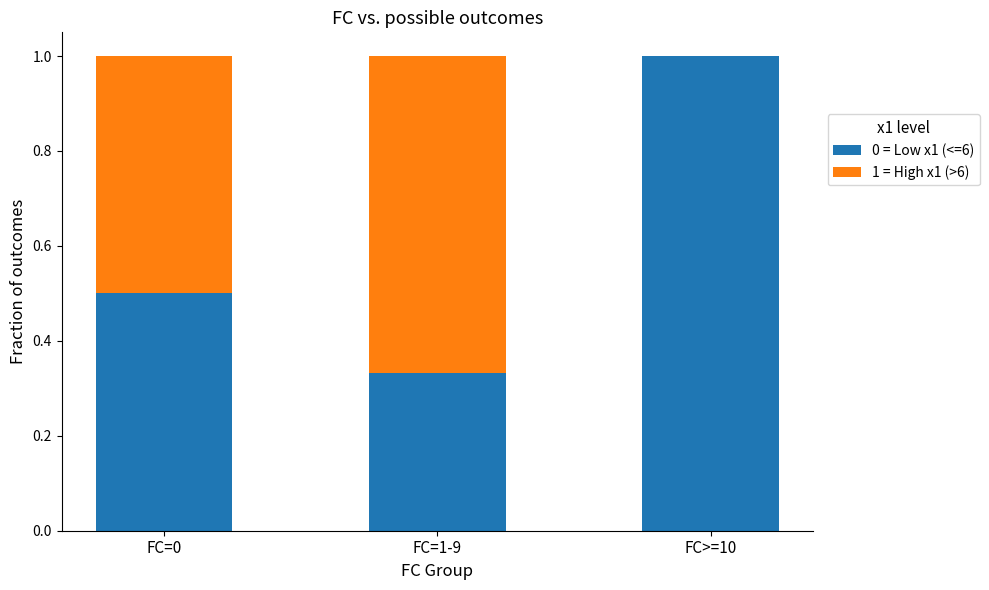

What is the sum of all 0 = Low x1 (<=6) values?

1.8